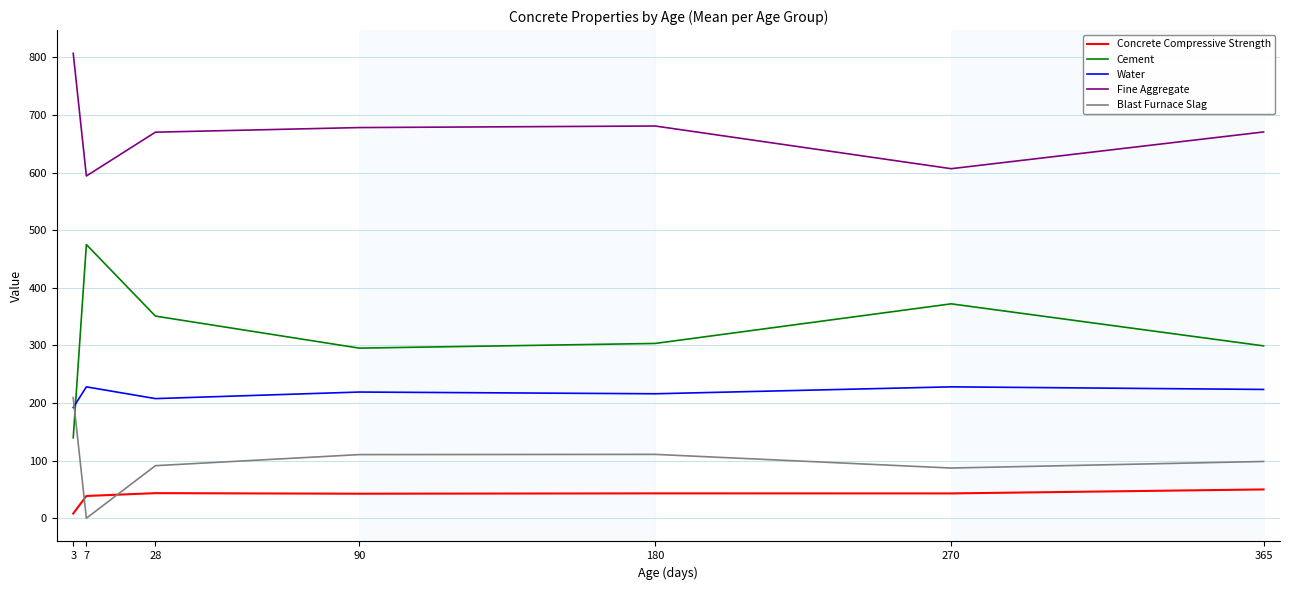

In Blast Furnace Slag, how many points are higher than both neighbors (excluding endpoints)?

1